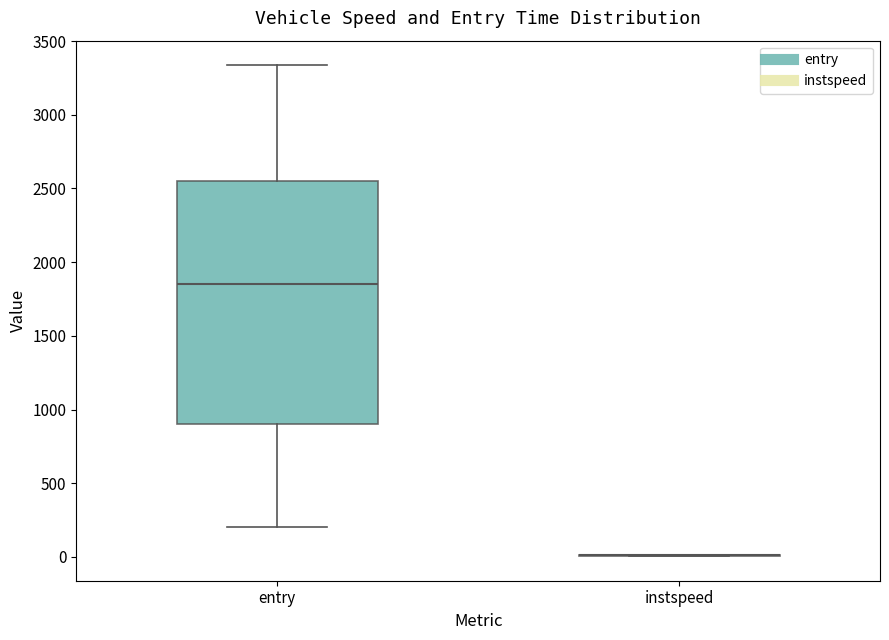

Where does the upper whisker of the box for entry end on the y-axis? The values are not printed on the chart, so give them approximately, as read against the axis.

3350